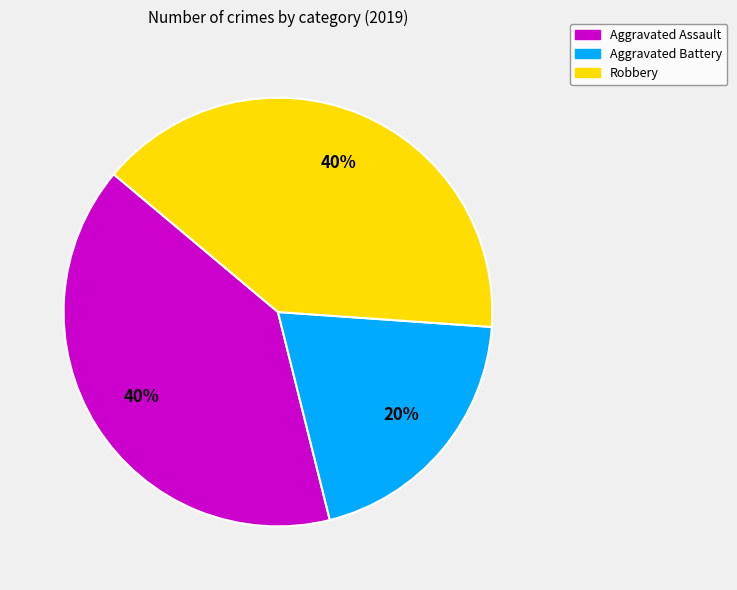

Which category has the smallest portion of the pie?

Aggravated Battery